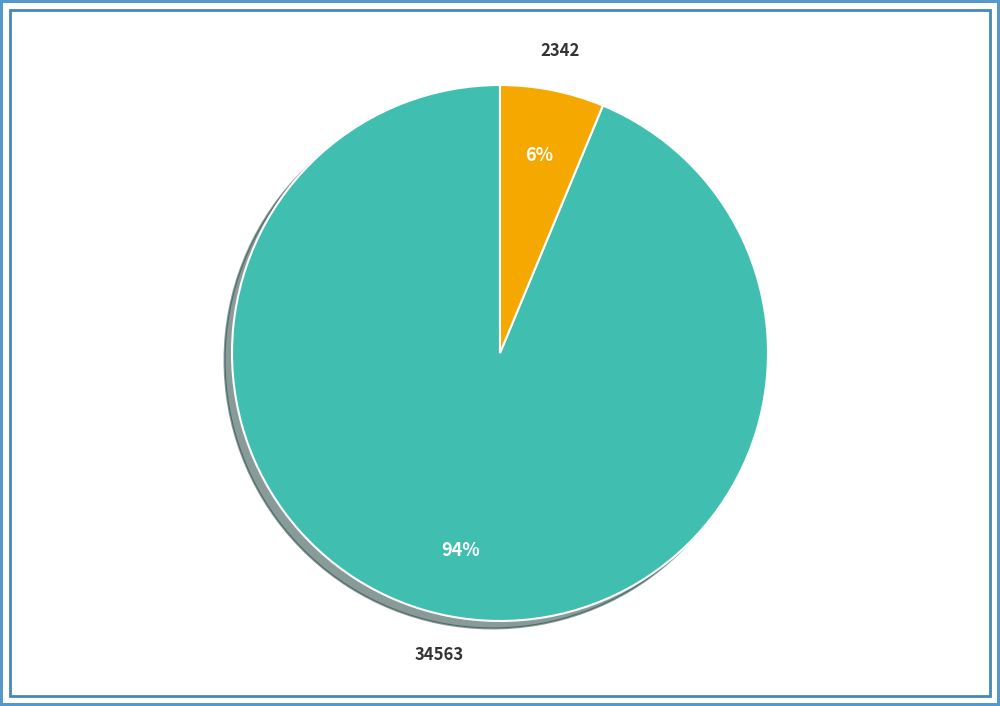

The 34563 slice represents 94% of the pie. True or false?

True